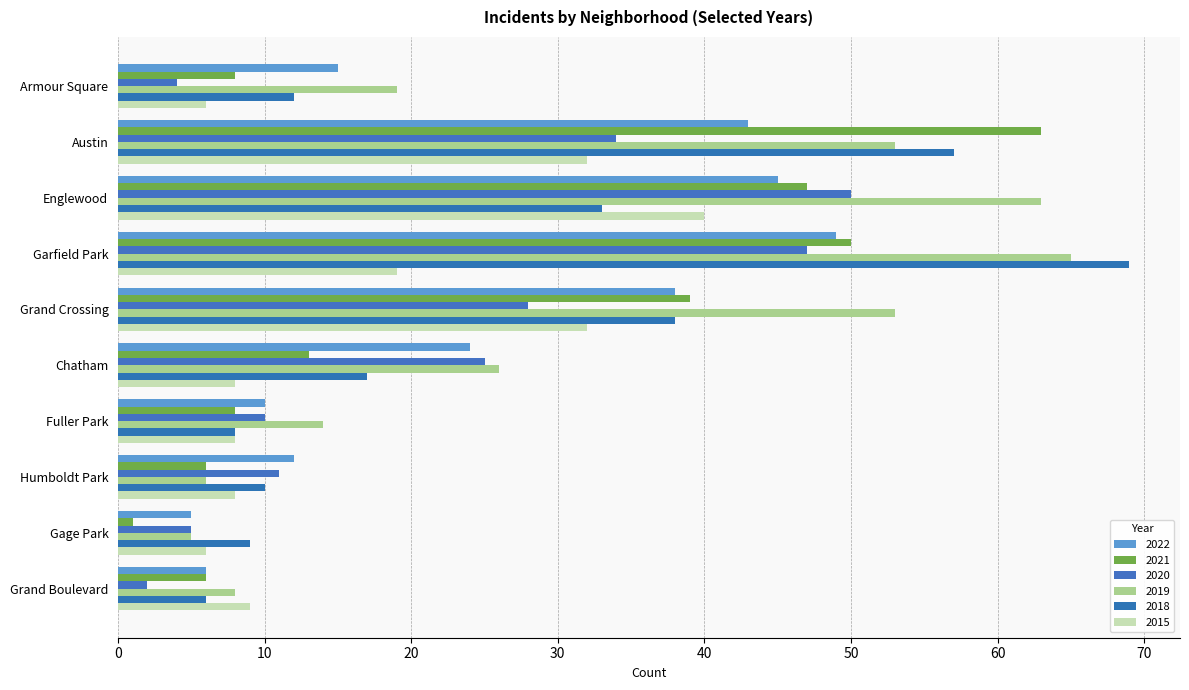

Which series changed the most between Austin and Humboldt Park?

2021